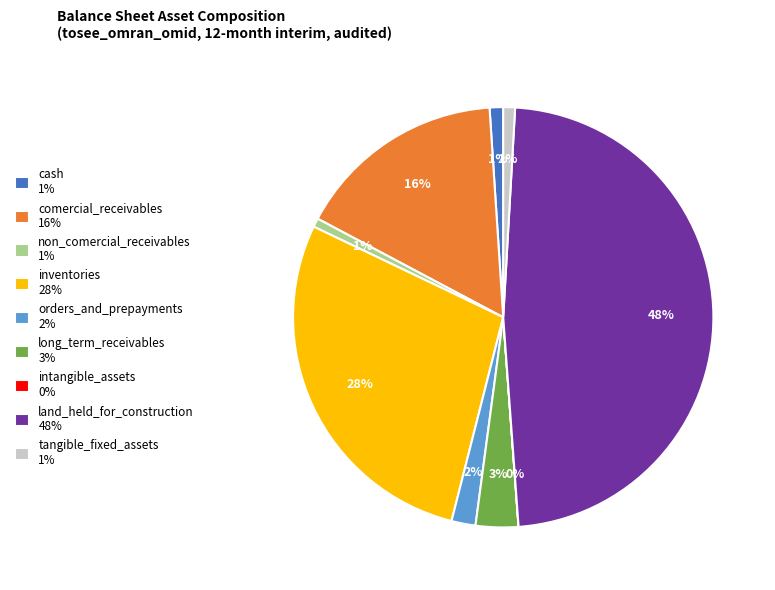

Between cash 1% and orders_and_prepayments 2%, which is larger?

orders_and_prepayments 2%